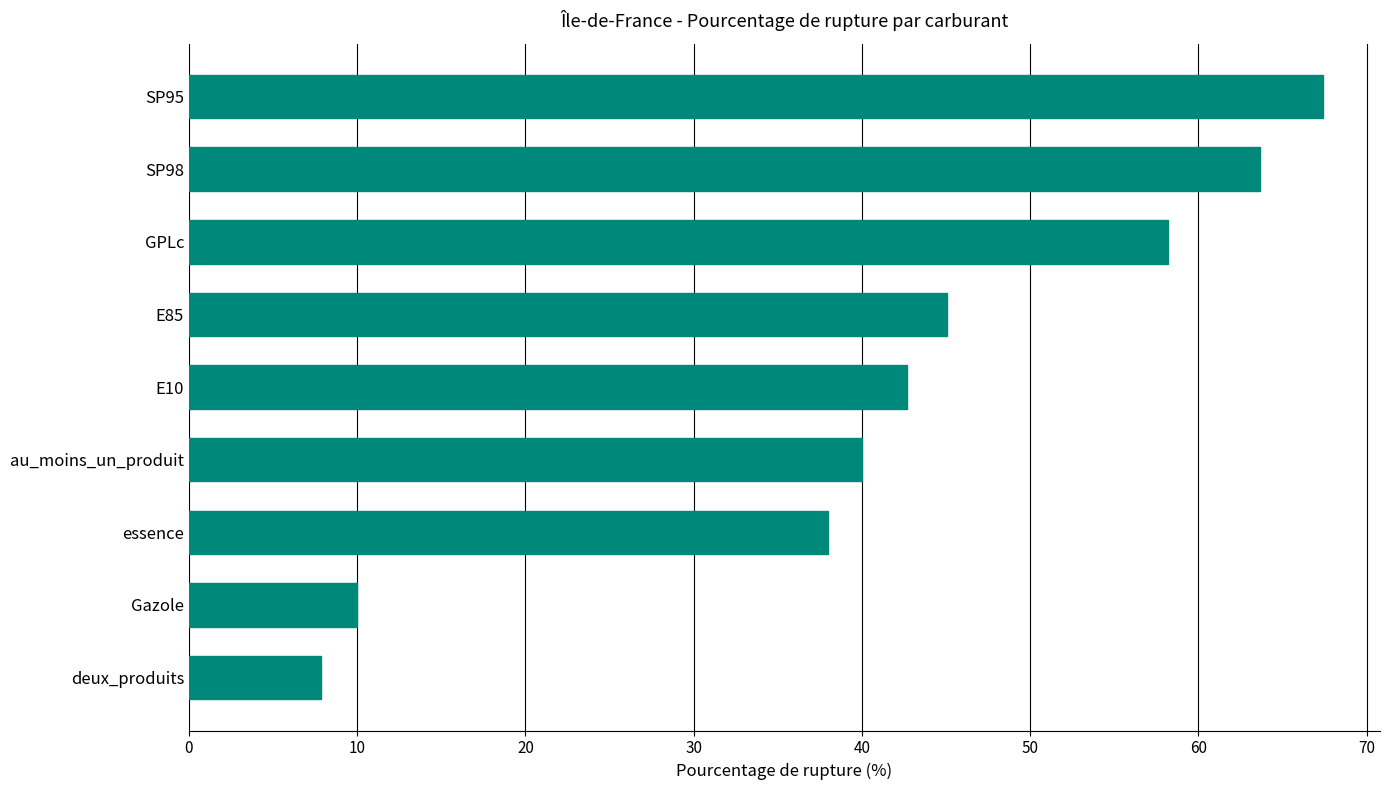

At which label is the value closest to 37?

essence